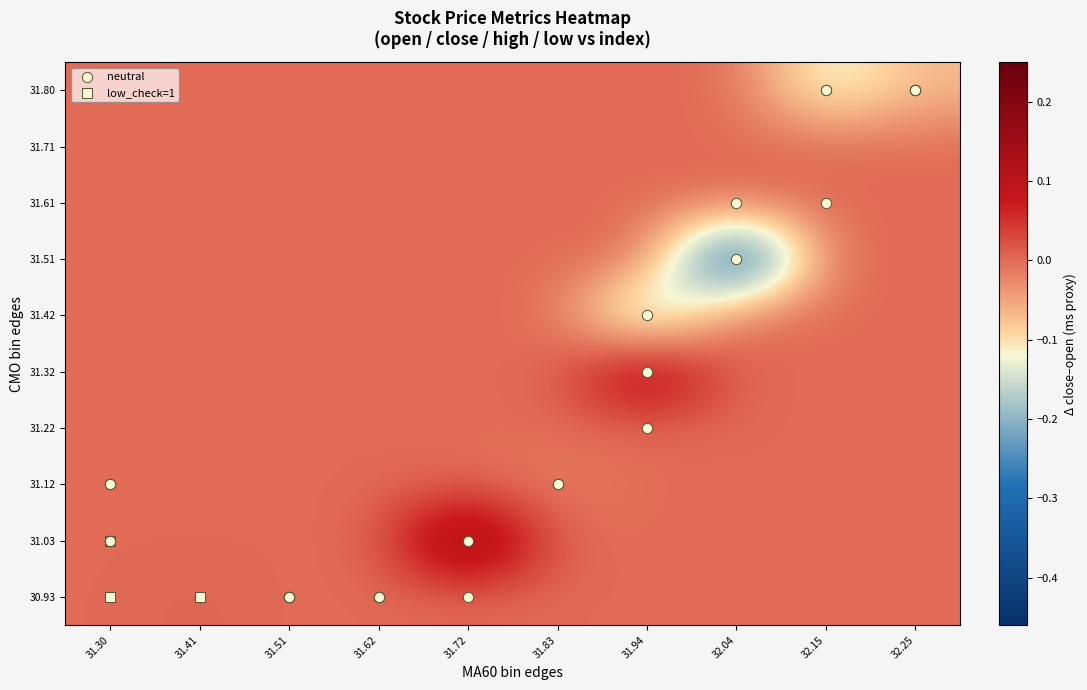

Between 31.94 and 32.25, which is larger?

31.94